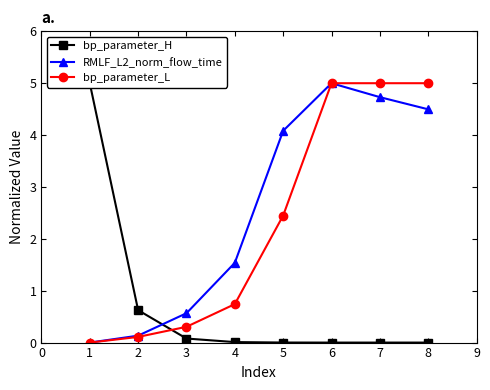

Does the chart display data point markers on the line(s)?

Yes